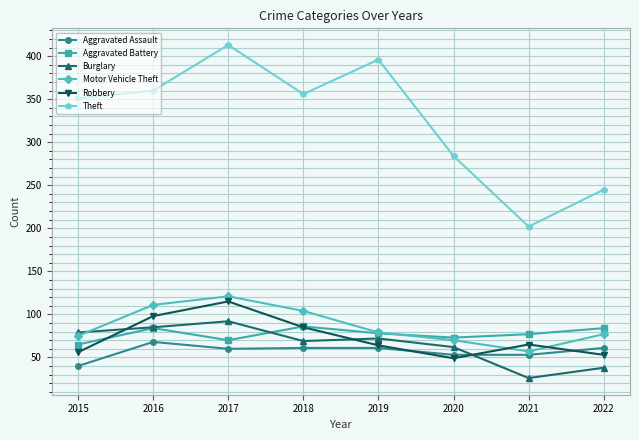

What is the spread (max minus min) of values at 2021?

176